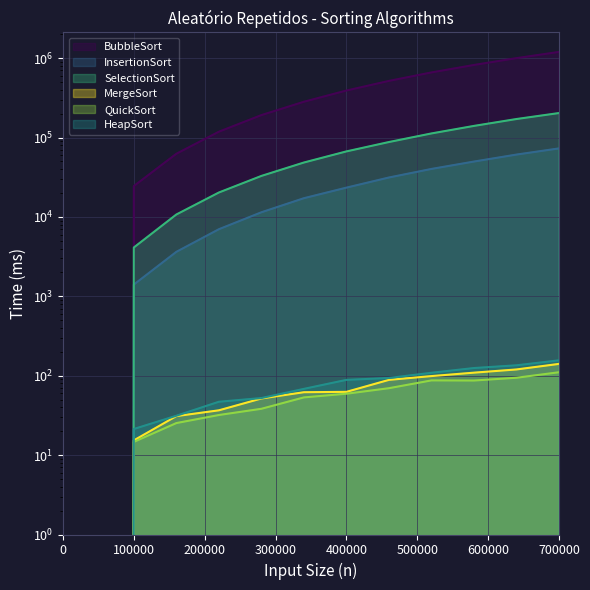

At how many categories does at least one series exceed 970811?

2